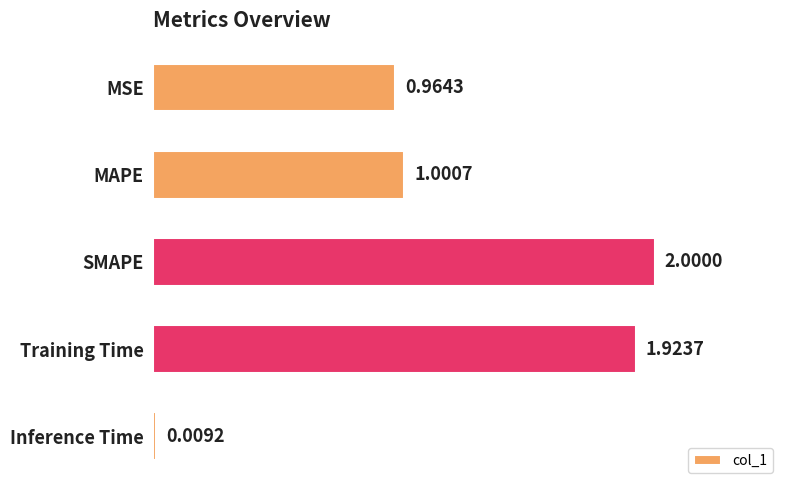

Which category has the highest value across all series?

SMAPE